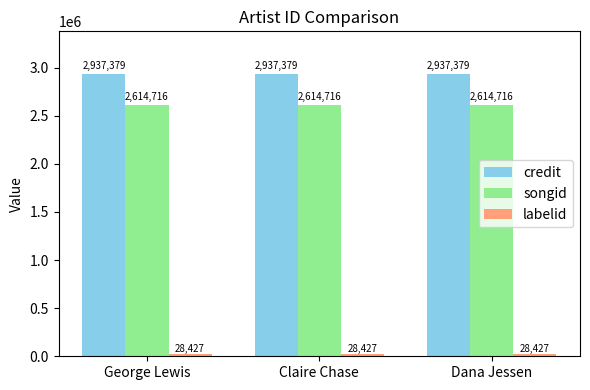

Is the value of credit at Claire Chase greater than the value of songid at Claire Chase?

Yes